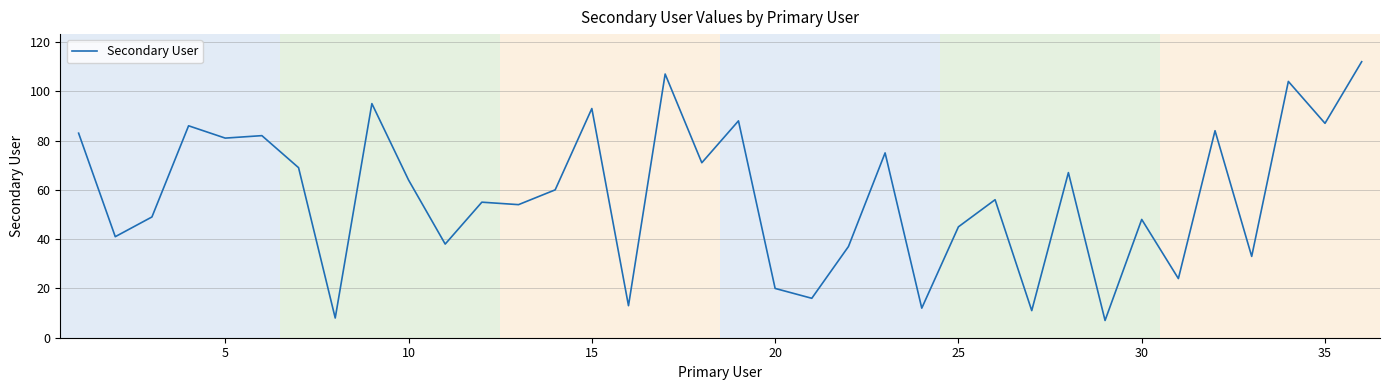

What is the smallest value displayed?

7